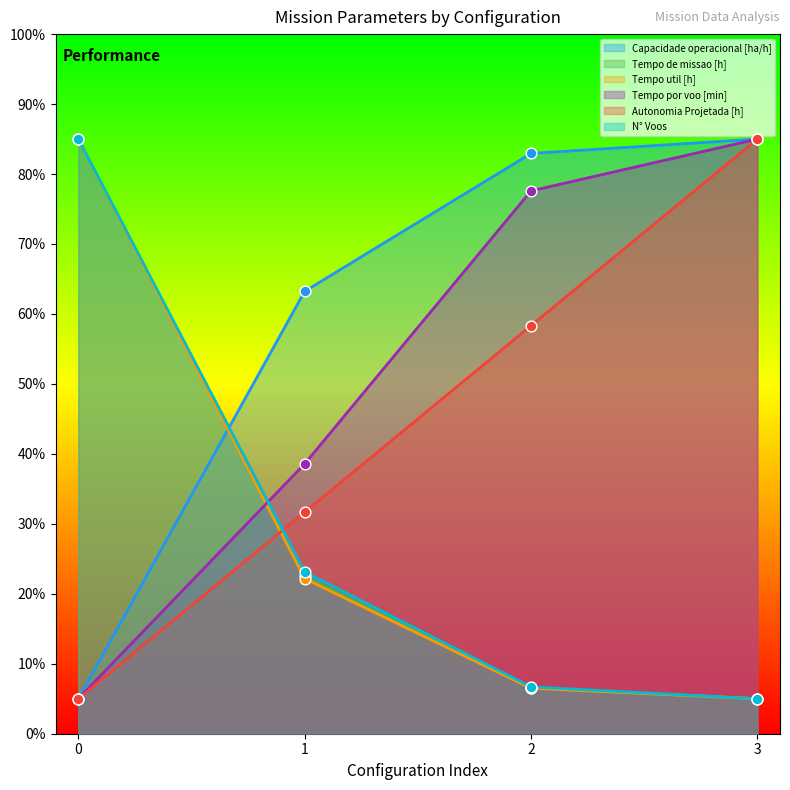

Is the value of Tempo de missao [h] at 1 greater than the value of Tempo por voo [min] at 1?

No